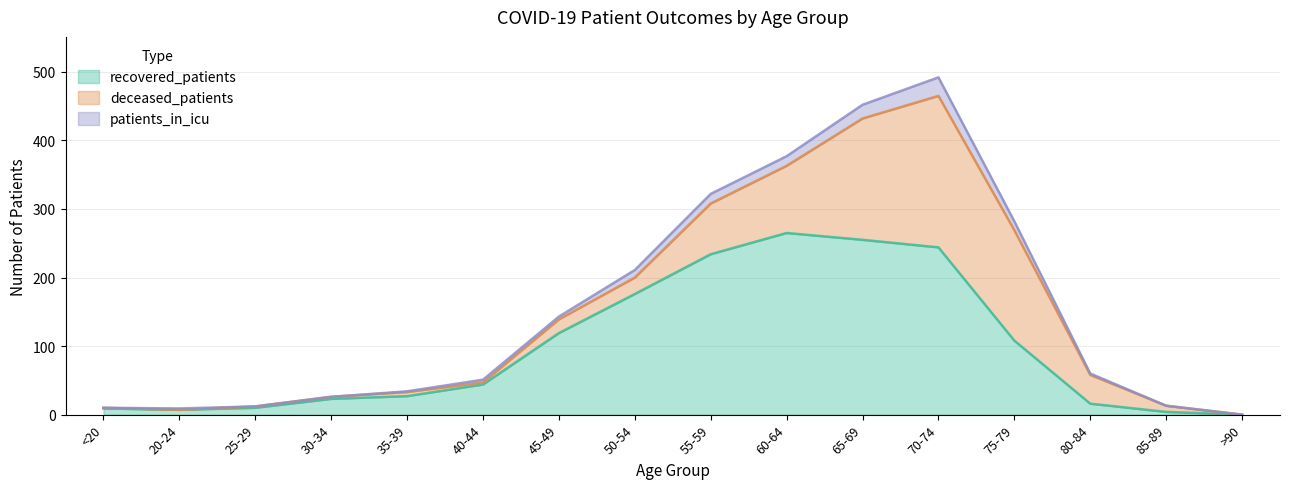

What is the sum of the deceased_patients values at 80-84 and 70-74?

263